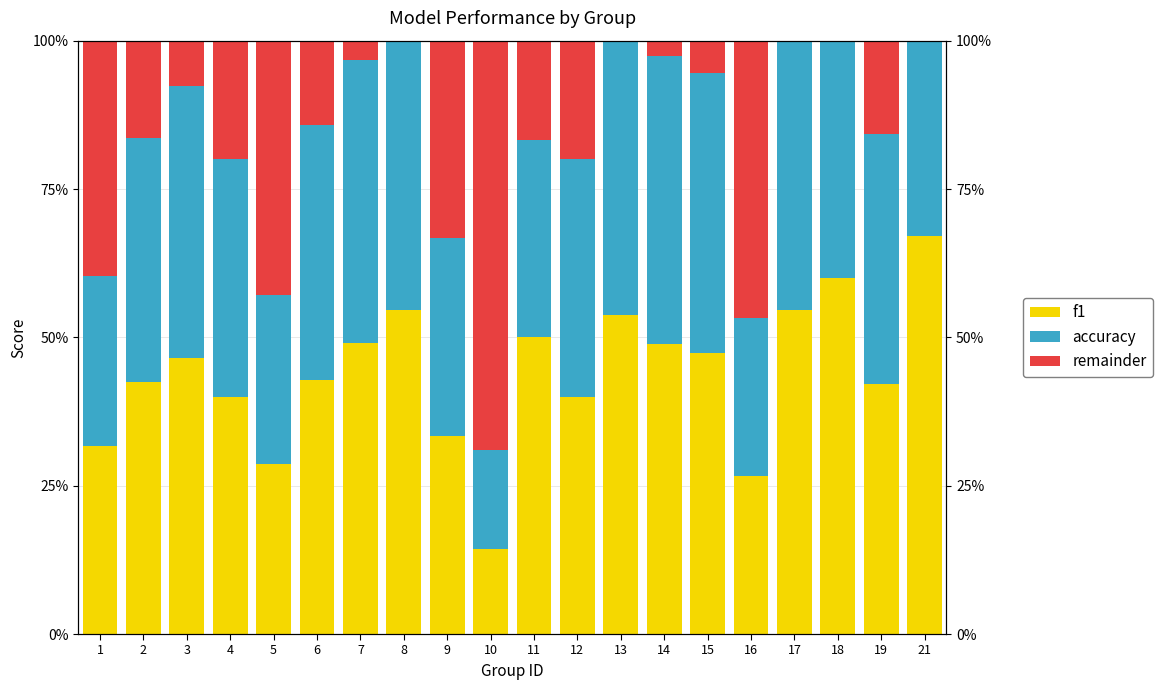

List the labels in order of f1 value, largest first.

21, 18, 17, 8, 13, 11, 7, 14, 15, 3, 6, 2, 19, 4, 12, 9, 1, 5, 16, 10